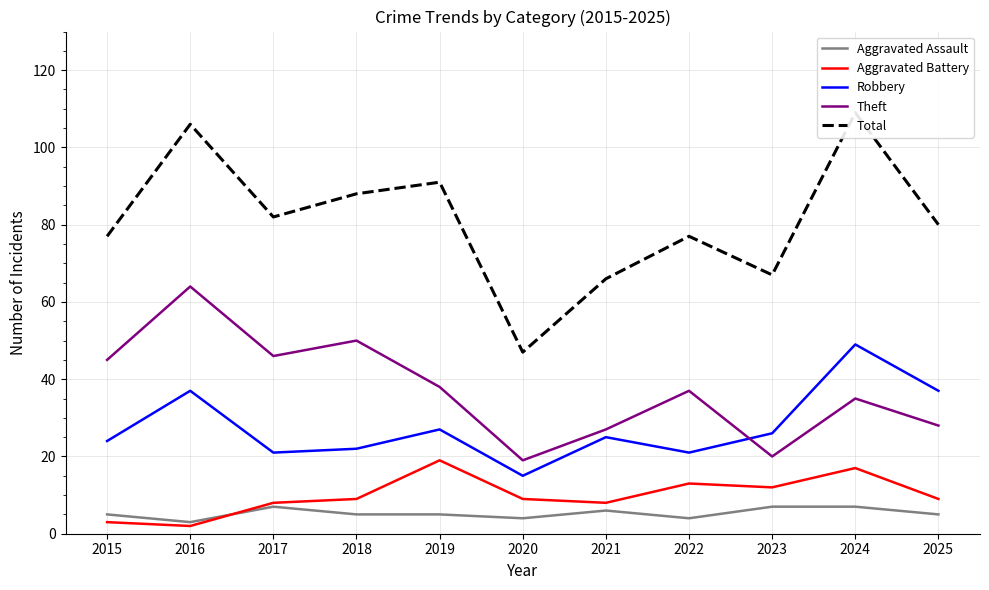

The Theft series shows 28 at 2025. True or false?

True